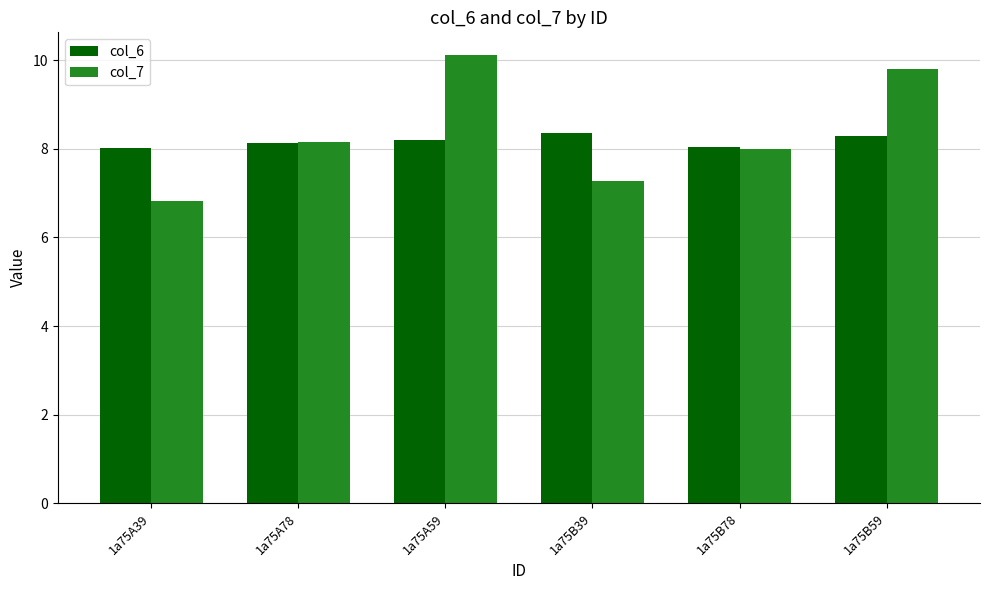

Is it true that col_6 equals 8.4 at 1a75B39?

True